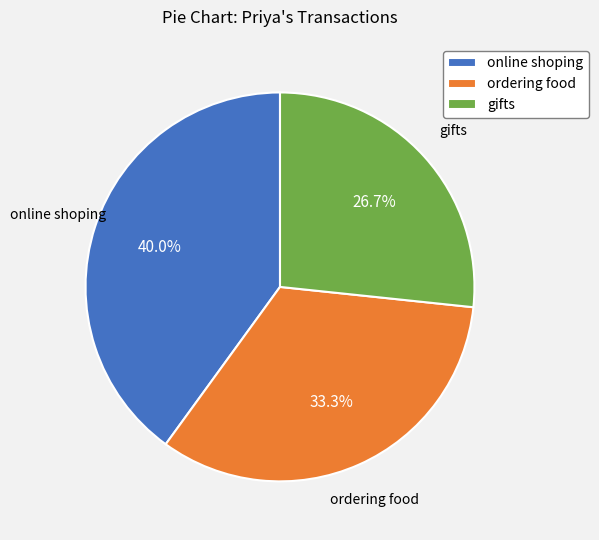

To the nearest percent, what portion does ordering food represent?

33%